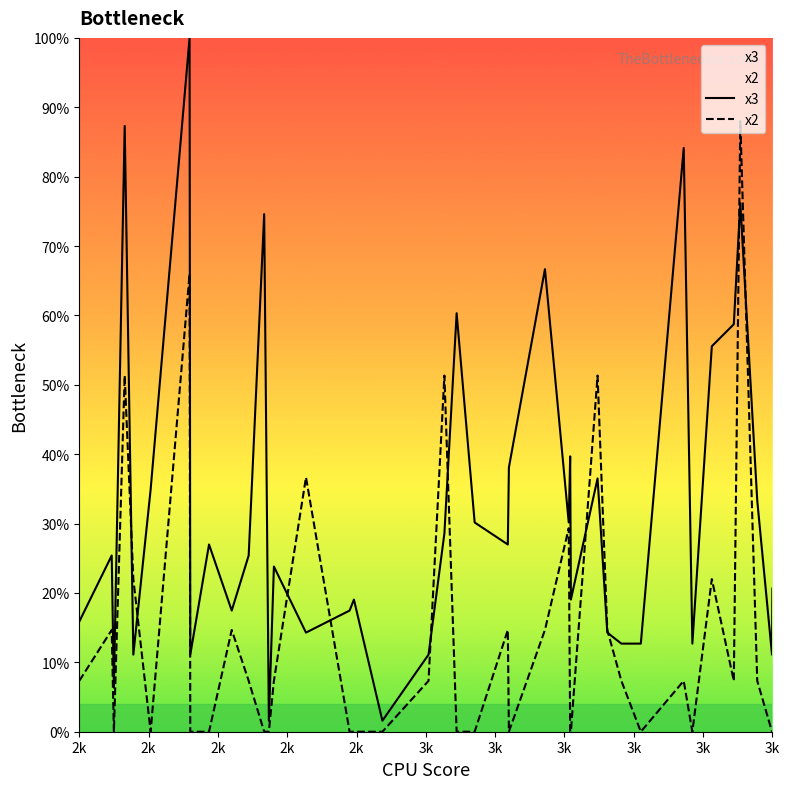

How many data points does each series have?

40